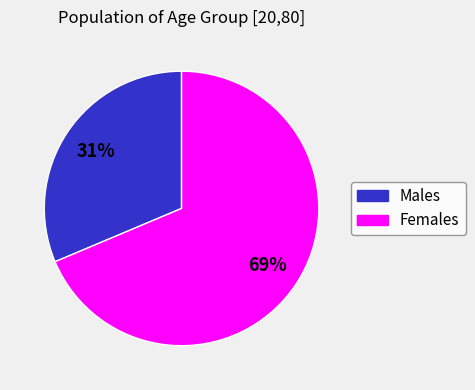

Does any single category account for the majority?

Yes